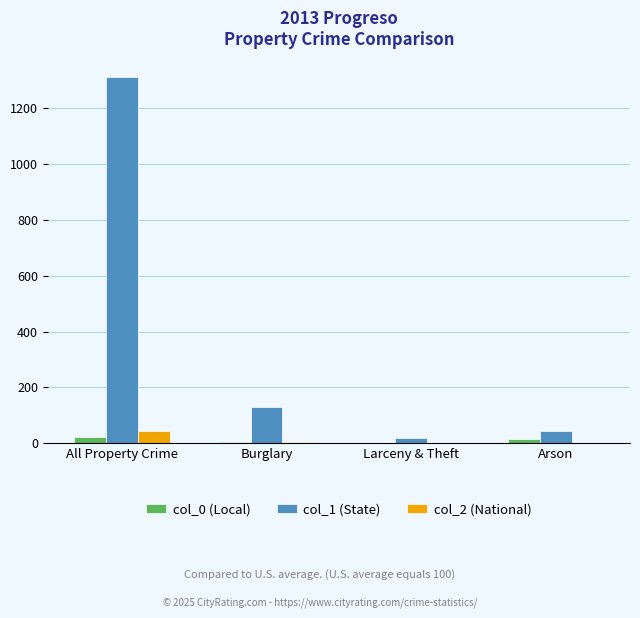

At which label does col_2 (National) first exceed 6?

All Property Crime